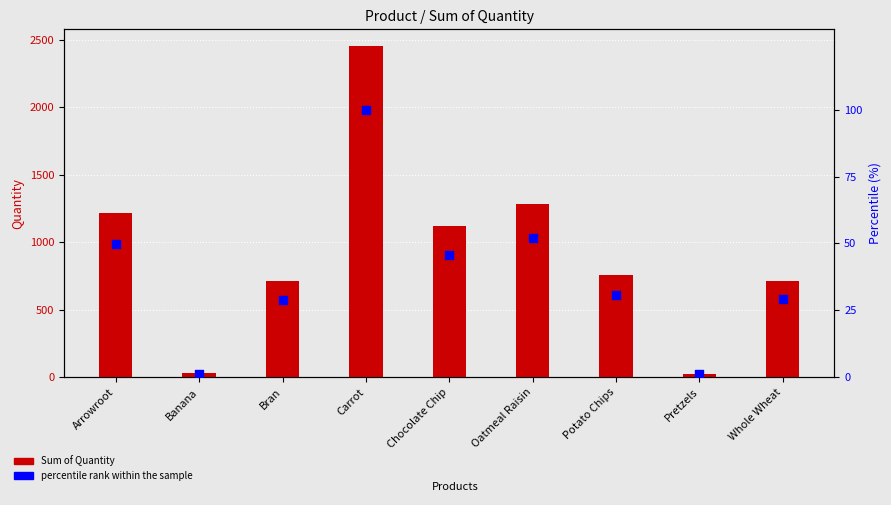

At how many categories does at least one series exceed 581?

7